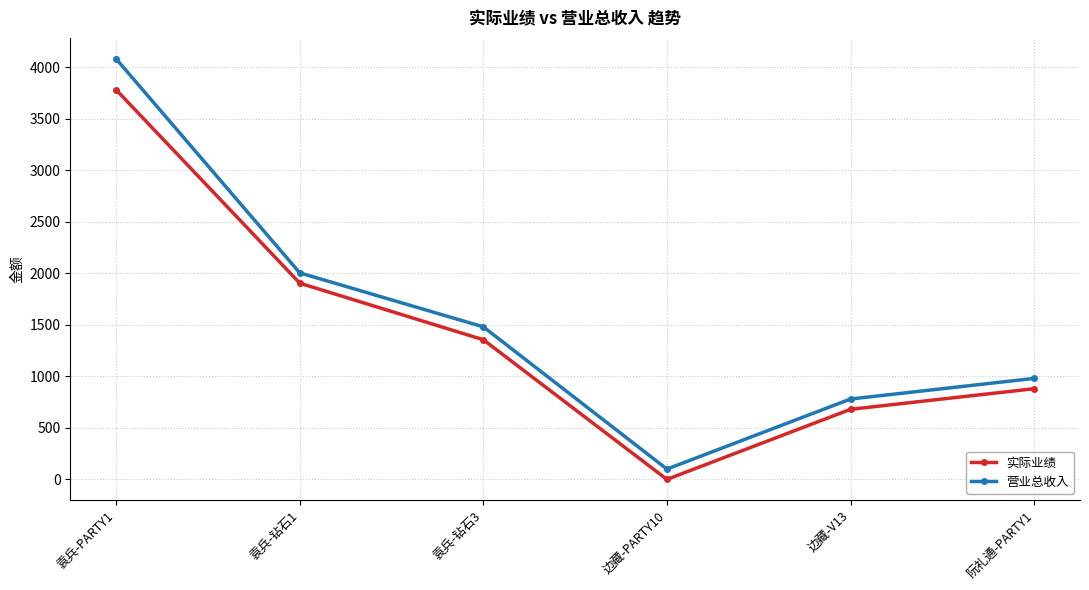

Reading right to left, transcribe all the data shown in this chart.

实际业绩: 880	680	0	1355	1904	3780
营业总收入: 980	780	100	1480	2004	4080